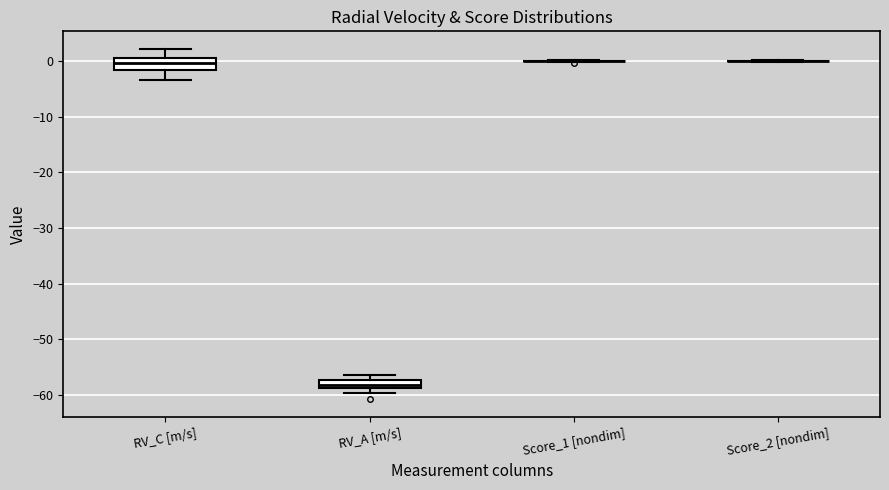

Where is the lower edge of the box for RV_C [m/s] on the y-axis? The values are not printed on the chart, so give them approximately, as read against the axis.

-2